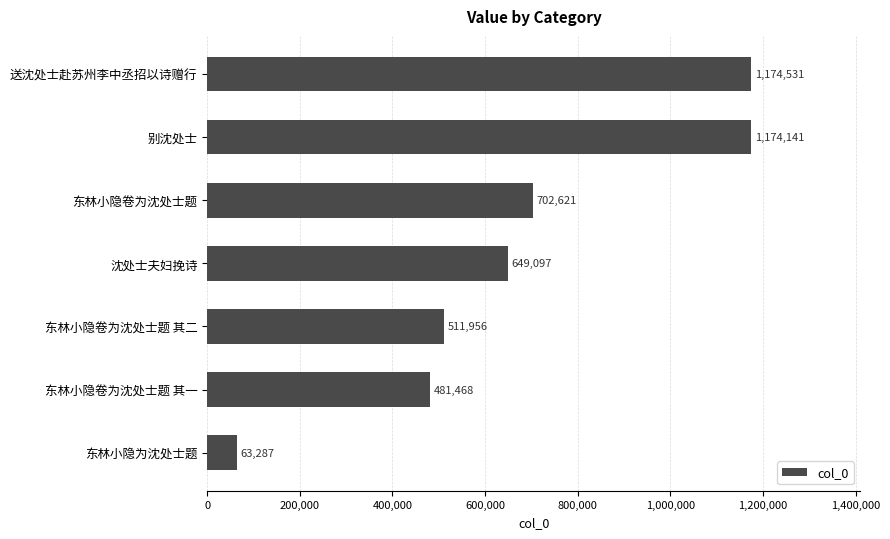

At which label is the value closest to 618909?

沈处士夫妇挽诗